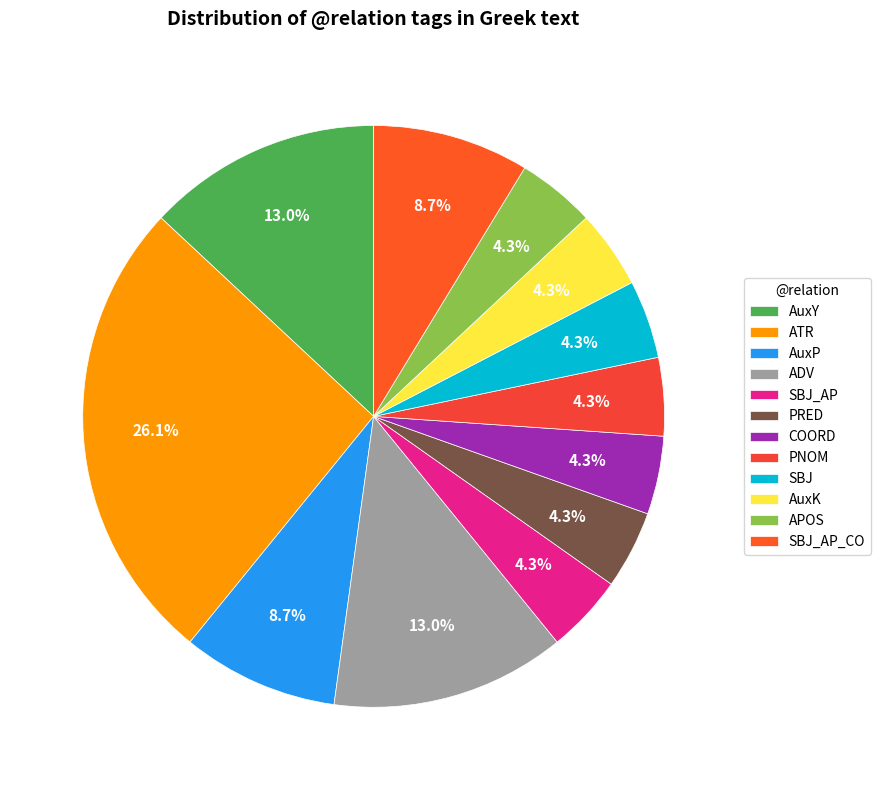

How many slices are in this pie chart?

12